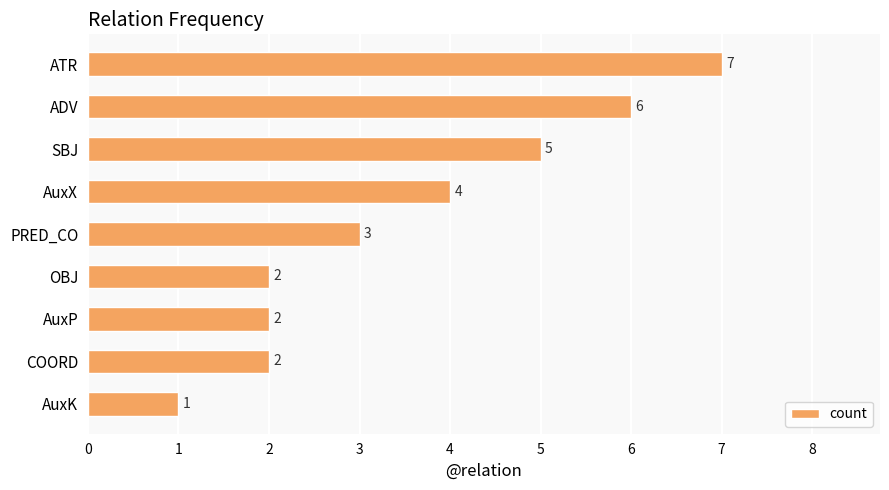

What is the difference between the maximum and minimum values?

6